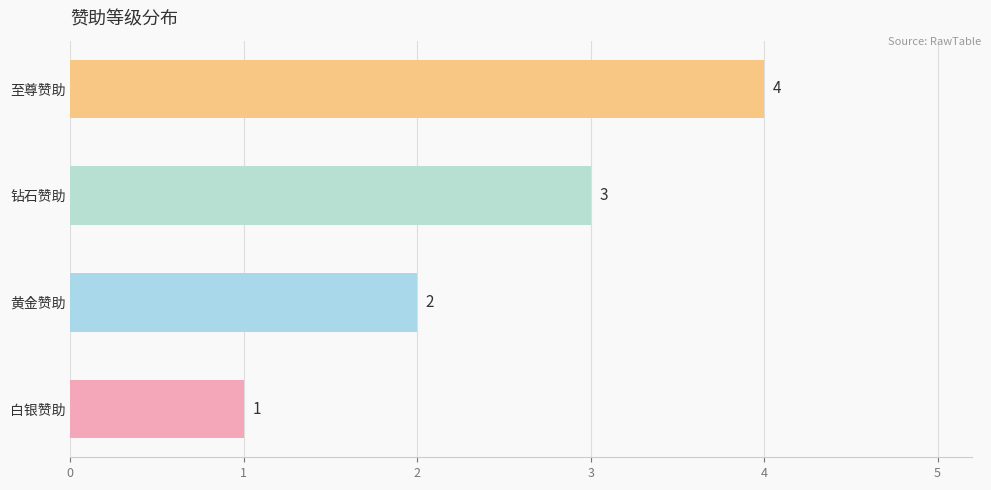

Is it true that the value at 至尊赞助 is 5?

False